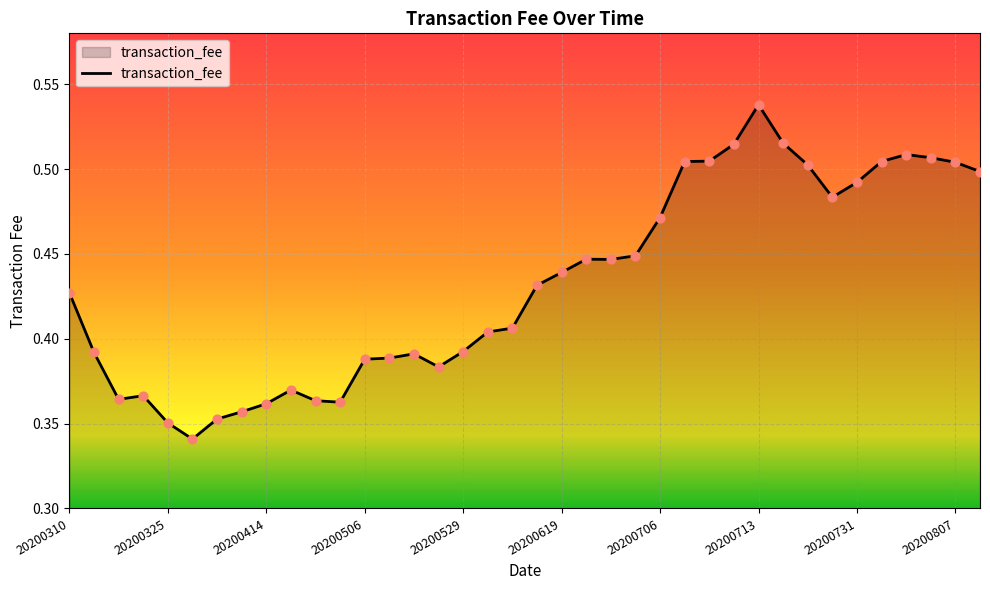

Does the chart have visible grid lines?

Yes